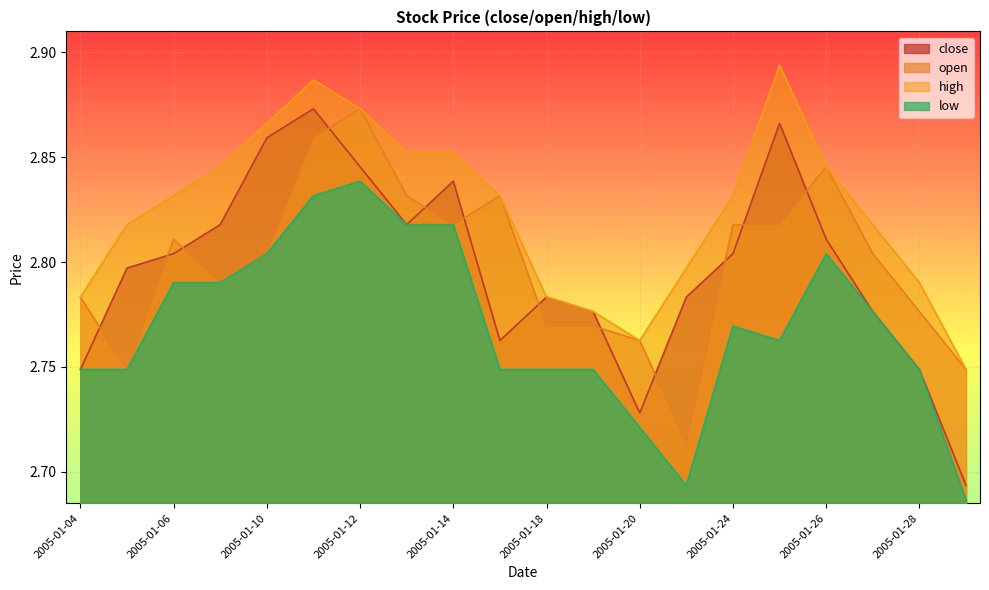

Reading left to right, extract all data points from this chart.

close: 2005-01-04=2.7	2005-01-05=2.8	2005-01-06=2.8	2005-01-07=2.8	2005-01-10=2.9	2005-01-11=2.9	2005-01-12=2.8	2005-01-13=2.8	2005-01-14=2.8	2005-01-17=2.8	2005-01-18=2.8	2005-01-19=2.8	2005-01-20=2.7	2005-01-21=2.8	2005-01-24=2.8	2005-01-25=2.9	2005-01-26=2.8	2005-01-27=2.8	2005-01-28=2.7	2005-01-31=2.7
open: 2005-01-04=2.8	2005-01-05=2.7	2005-01-06=2.8	2005-01-07=2.8	2005-01-10=2.8	2005-01-11=2.9	2005-01-12=2.9	2005-01-13=2.8	2005-01-14=2.8	2005-01-17=2.8	2005-01-18=2.8	2005-01-19=2.8	2005-01-20=2.8	2005-01-21=2.7	2005-01-24=2.8	2005-01-25=2.8	2005-01-26=2.8	2005-01-27=2.8	2005-01-28=2.8	2005-01-31=2.7
high: 2005-01-04=2.8	2005-01-05=2.8	2005-01-06=2.8	2005-01-07=2.8	2005-01-10=2.9	2005-01-11=2.9	2005-01-12=2.9	2005-01-13=2.9	2005-01-14=2.9	2005-01-17=2.8	2005-01-18=2.8	2005-01-19=2.8	2005-01-20=2.8	2005-01-21=2.8	2005-01-24=2.8	2005-01-25=2.9	2005-01-26=2.8	2005-01-27=2.8	2005-01-28=2.8	2005-01-31=2.7
low: 2005-01-04=2.7	2005-01-05=2.7	2005-01-06=2.8	2005-01-07=2.8	2005-01-10=2.8	2005-01-11=2.8	2005-01-12=2.8	2005-01-13=2.8	2005-01-14=2.8	2005-01-17=2.7	2005-01-18=2.7	2005-01-19=2.7	2005-01-20=2.7	2005-01-21=2.7	2005-01-24=2.8	2005-01-25=2.8	2005-01-26=2.8	2005-01-27=2.8	2005-01-28=2.7	2005-01-31=2.7